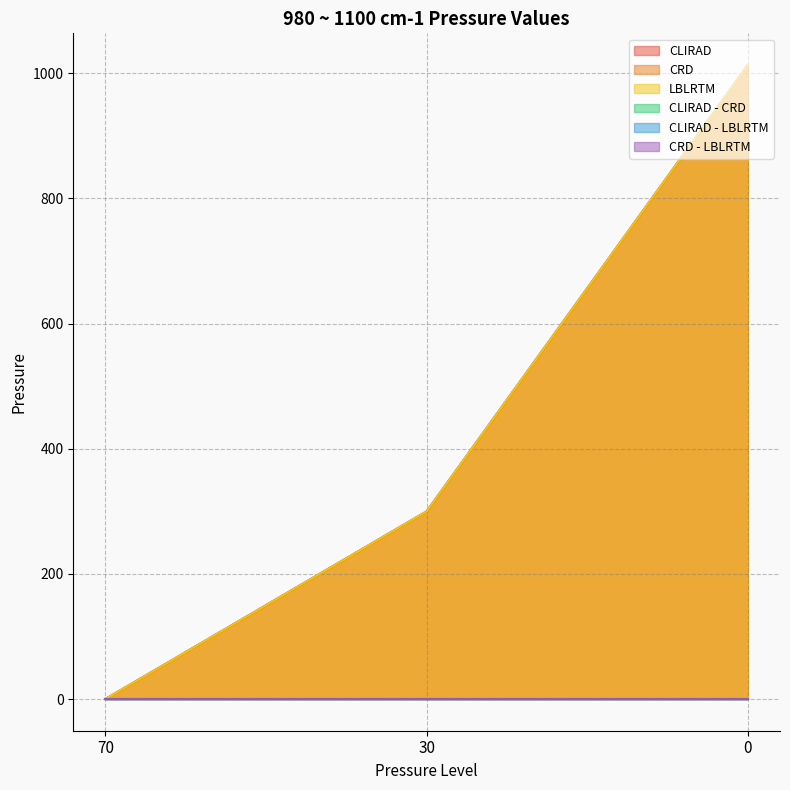

Which series has the largest range (max minus min)?

LBLRTM